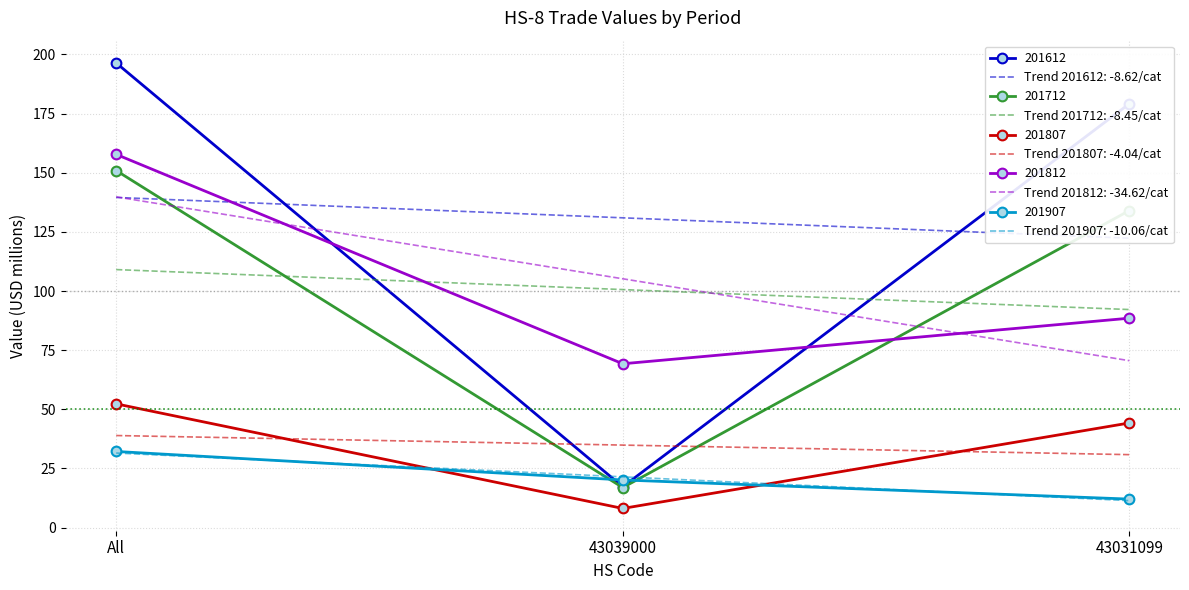

The 201807 series shows 8.1 at 43039000. True or false?

True